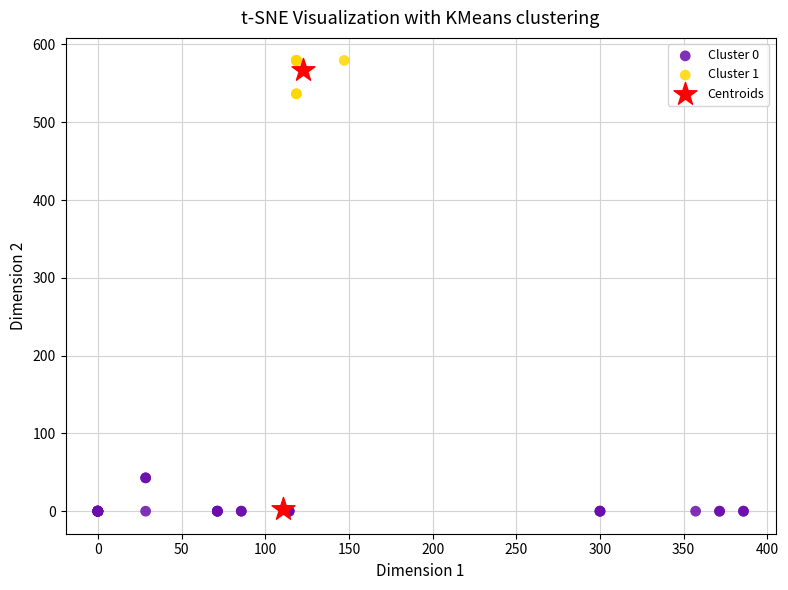

Which series contains the highest Y value?

Cluster 1